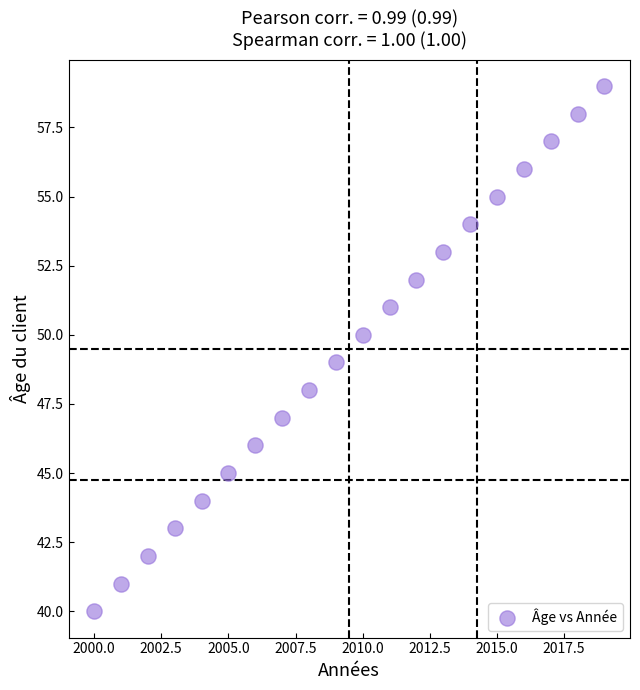

What is the range of Y values (max minus min)?

19